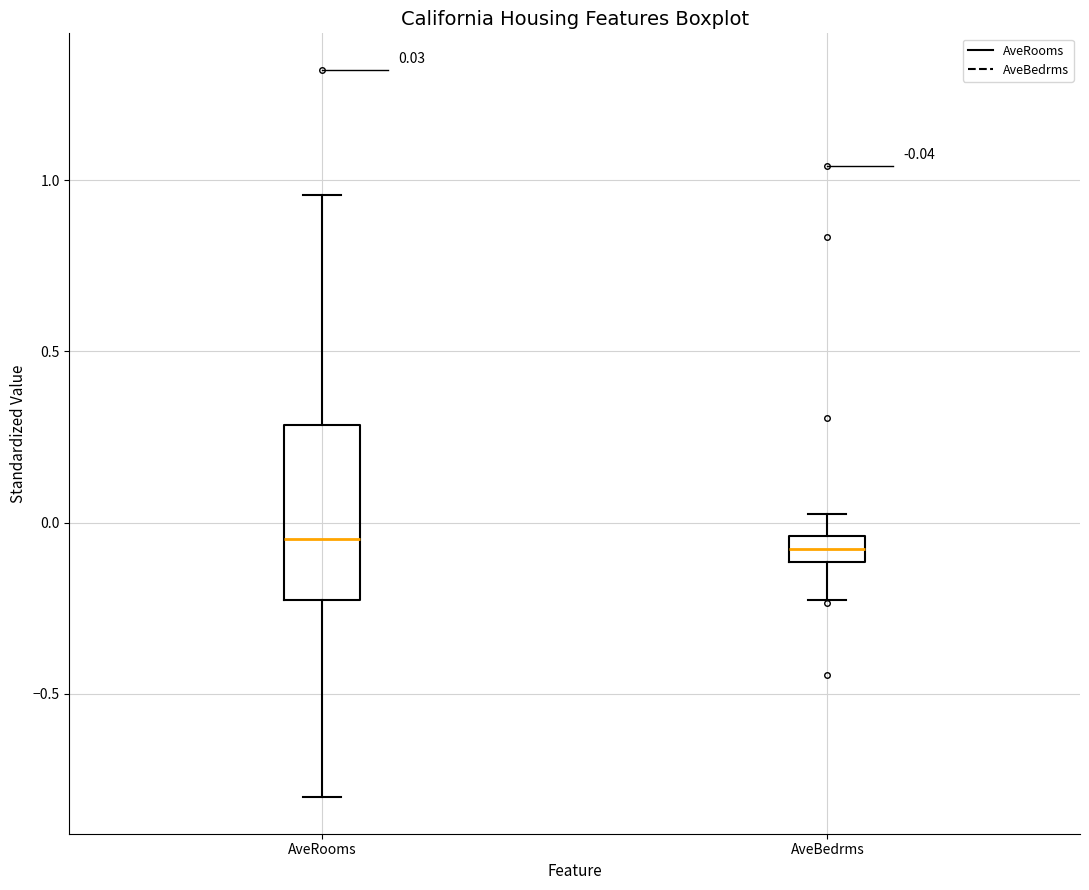

Comparing the boxes themselves (not the whiskers), which one is the tallest?

AveRooms